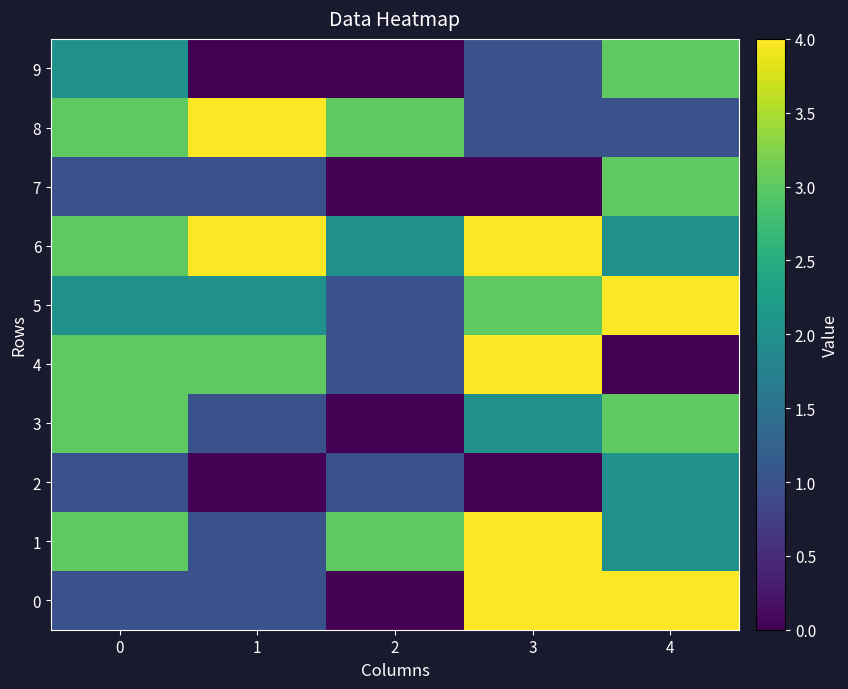

Which series has the largest total across all categories?

6